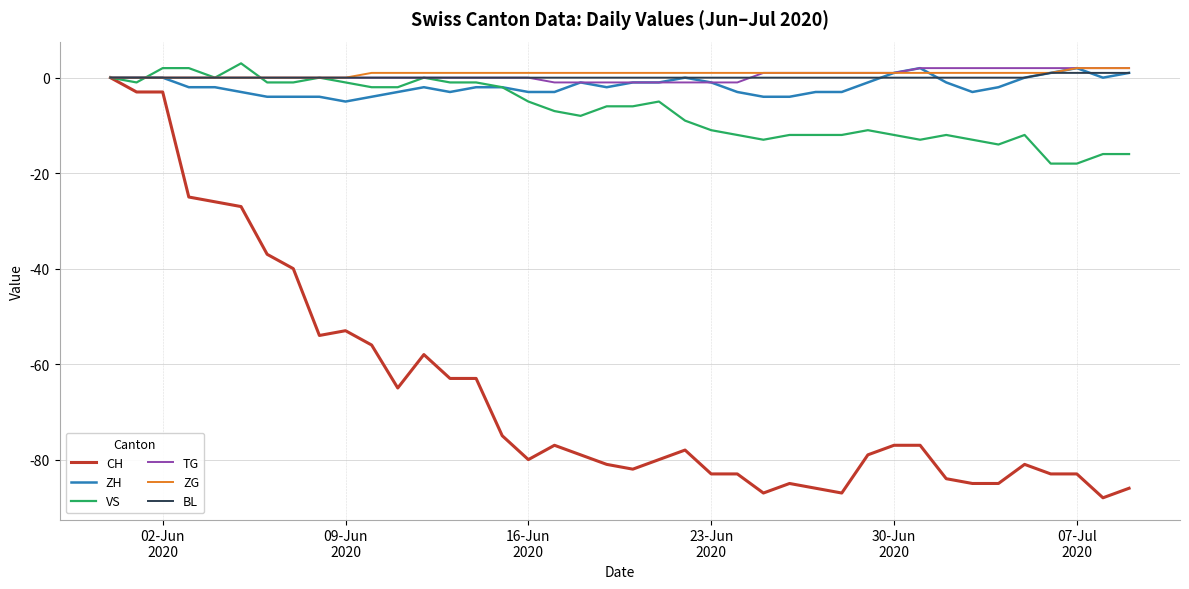

Which series has the largest range (max minus min)?

CH